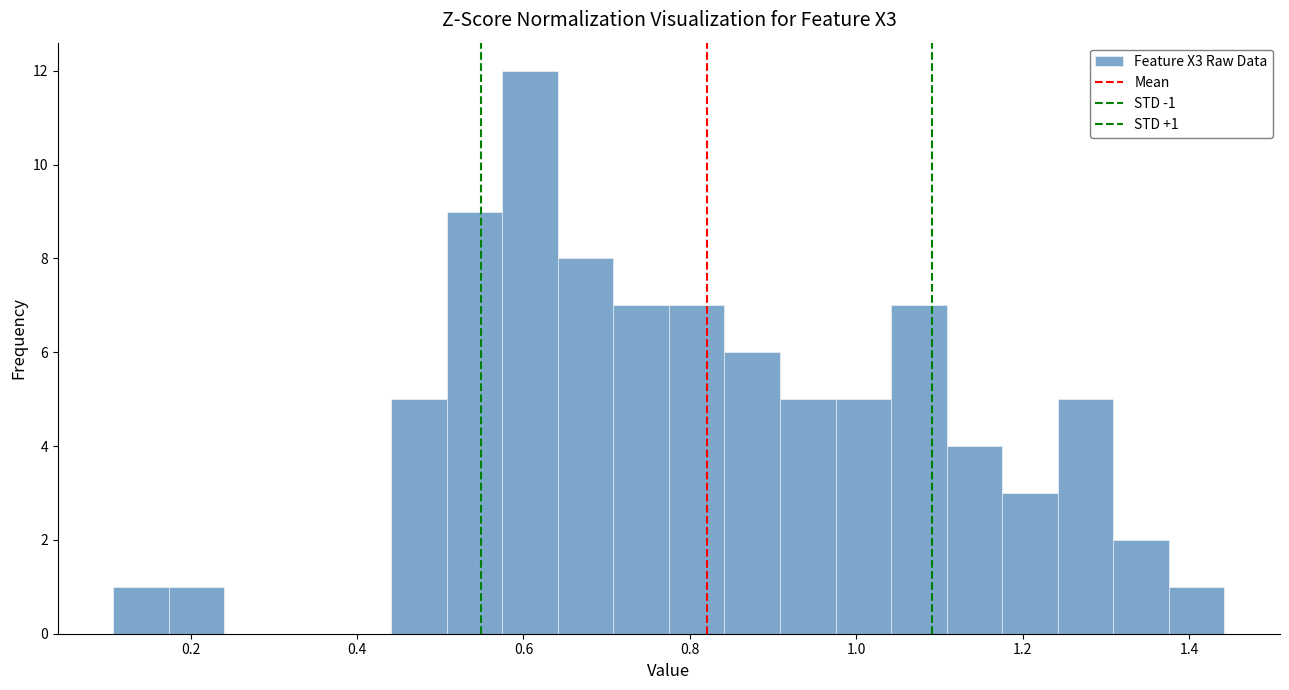

Read against the x-axis, roughly where is the centre of the tallest bar?

0.60